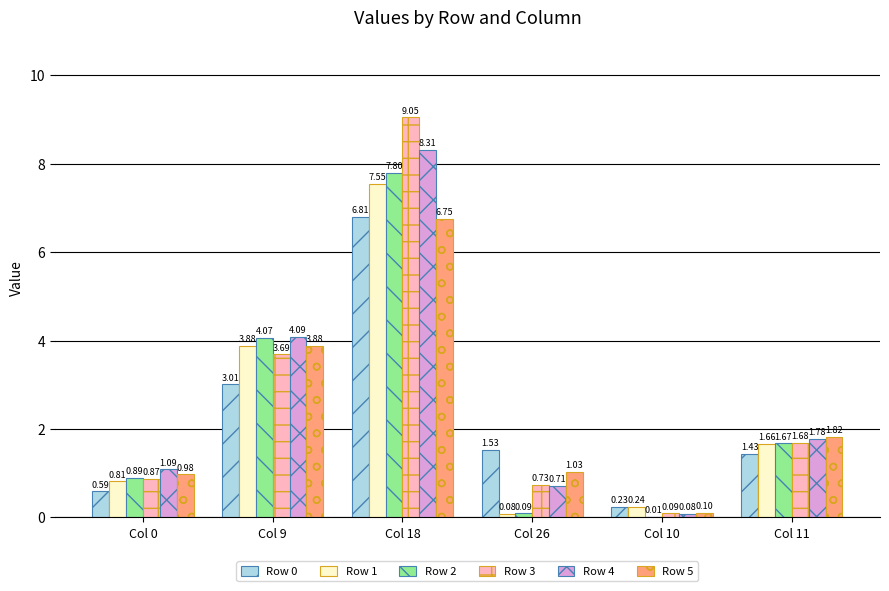

Which series has the largest total across all categories?

Row 3